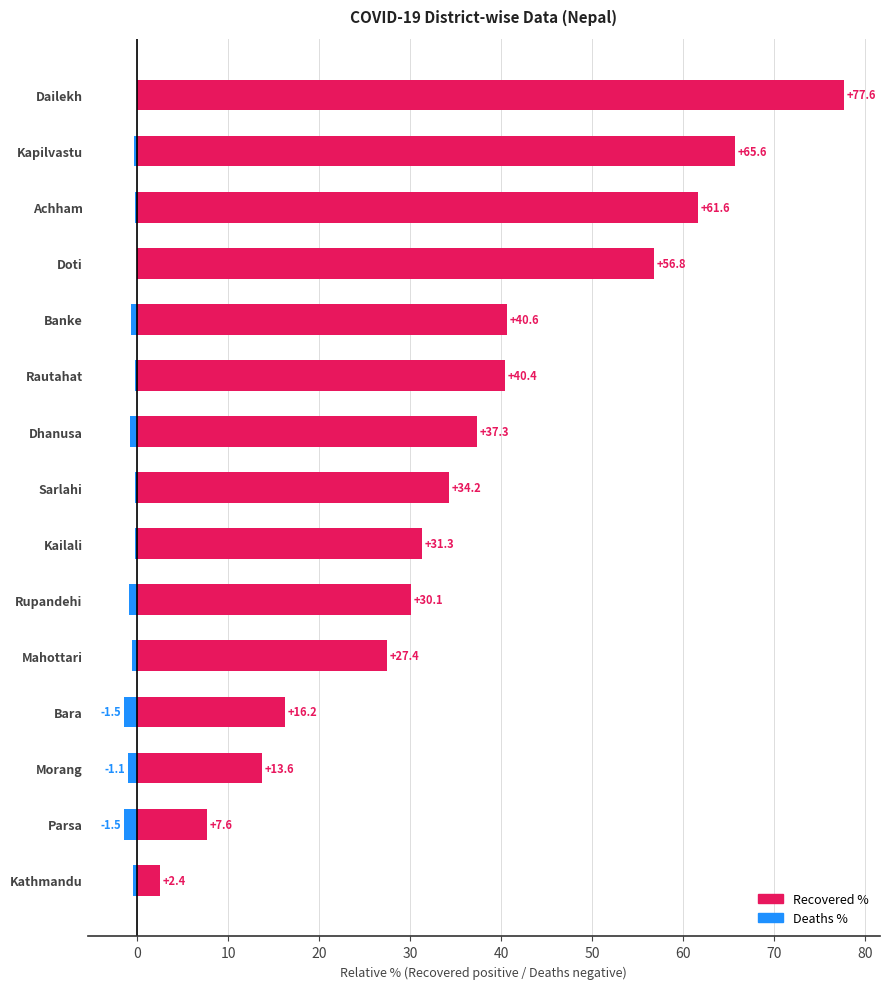

How many data points in Deaths % are less than 0?

14